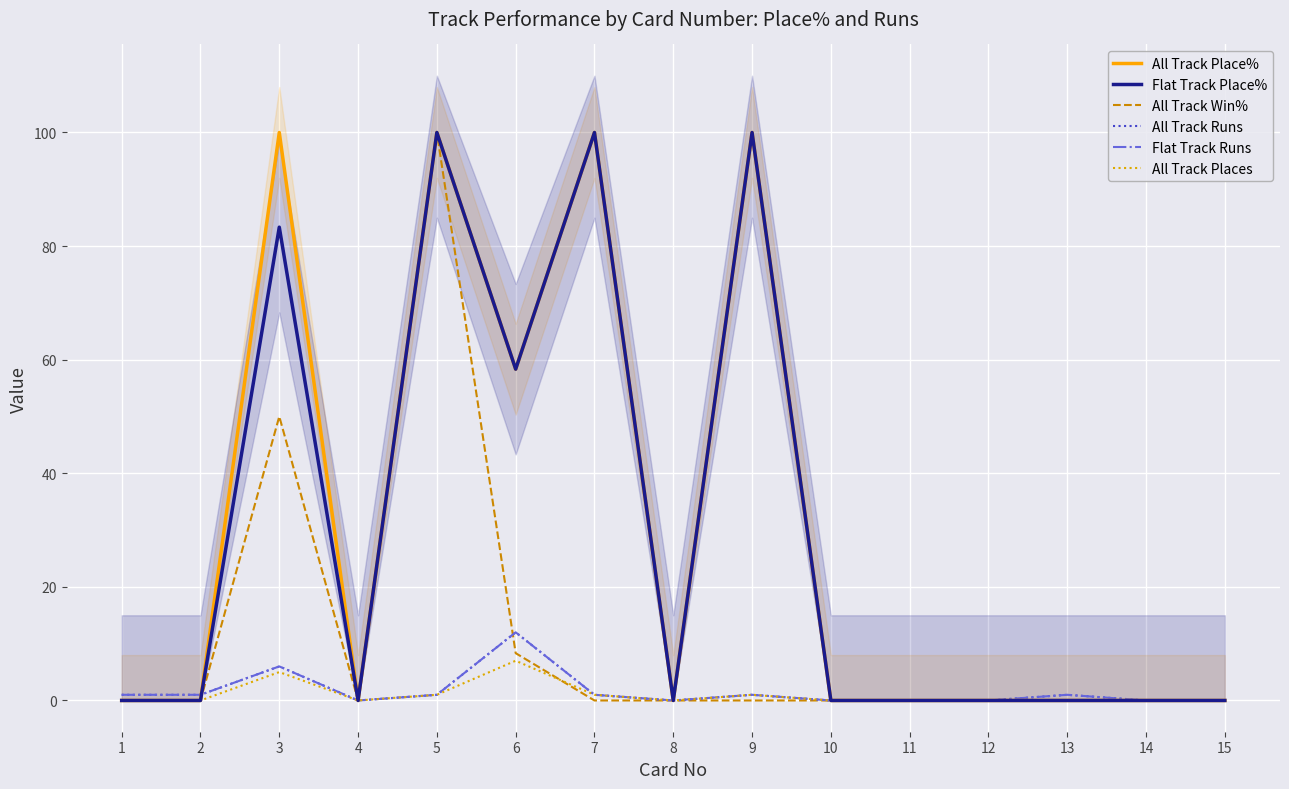

What is the sum of the Flat Track Runs values at 15 and 7?

1.0